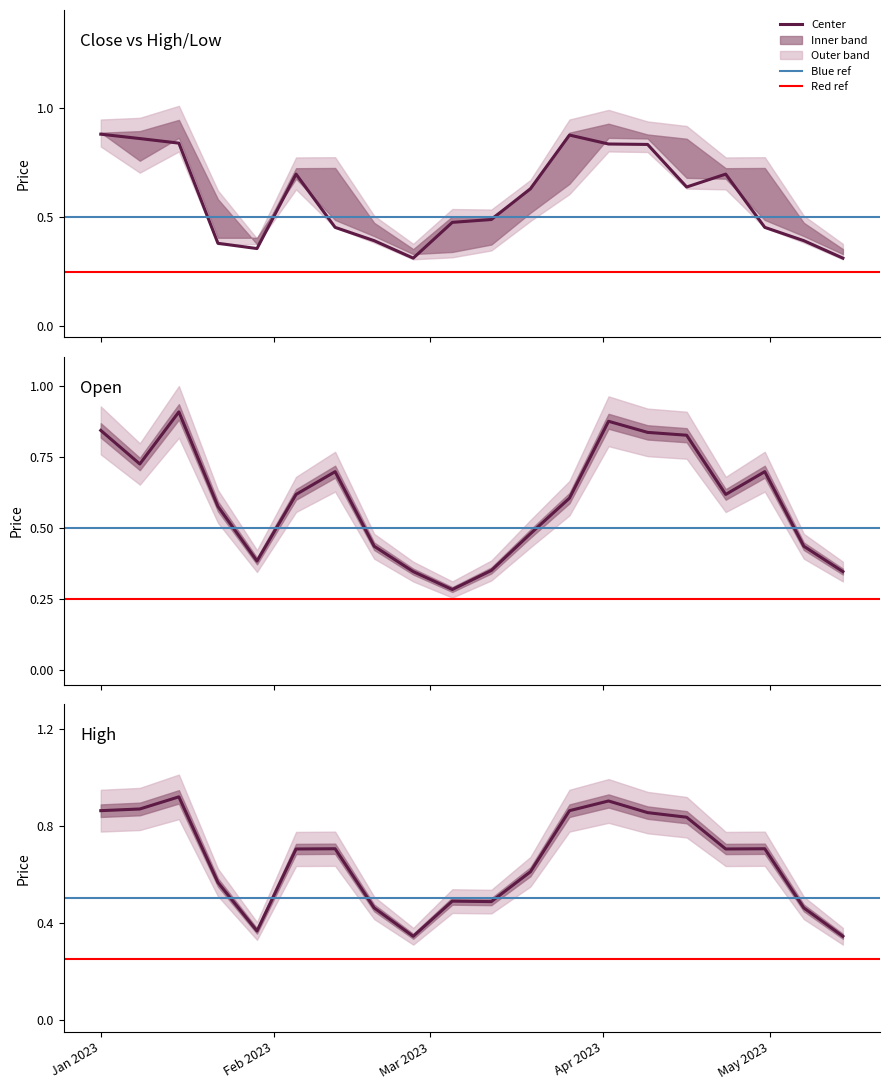

What is the spread (max minus min) of values at 2023-02-05?

0.1